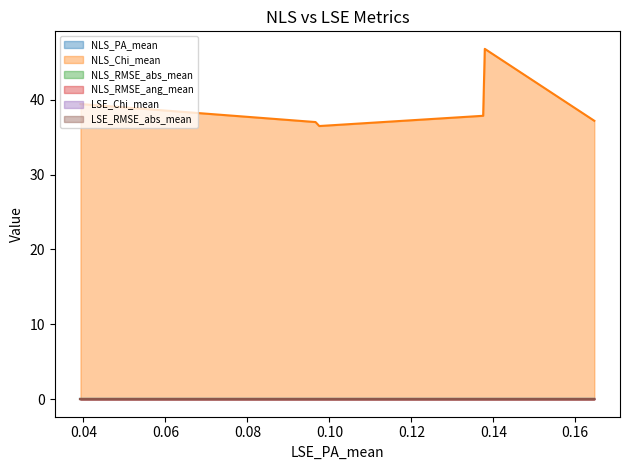

What is the greatest value displayed?

46.8